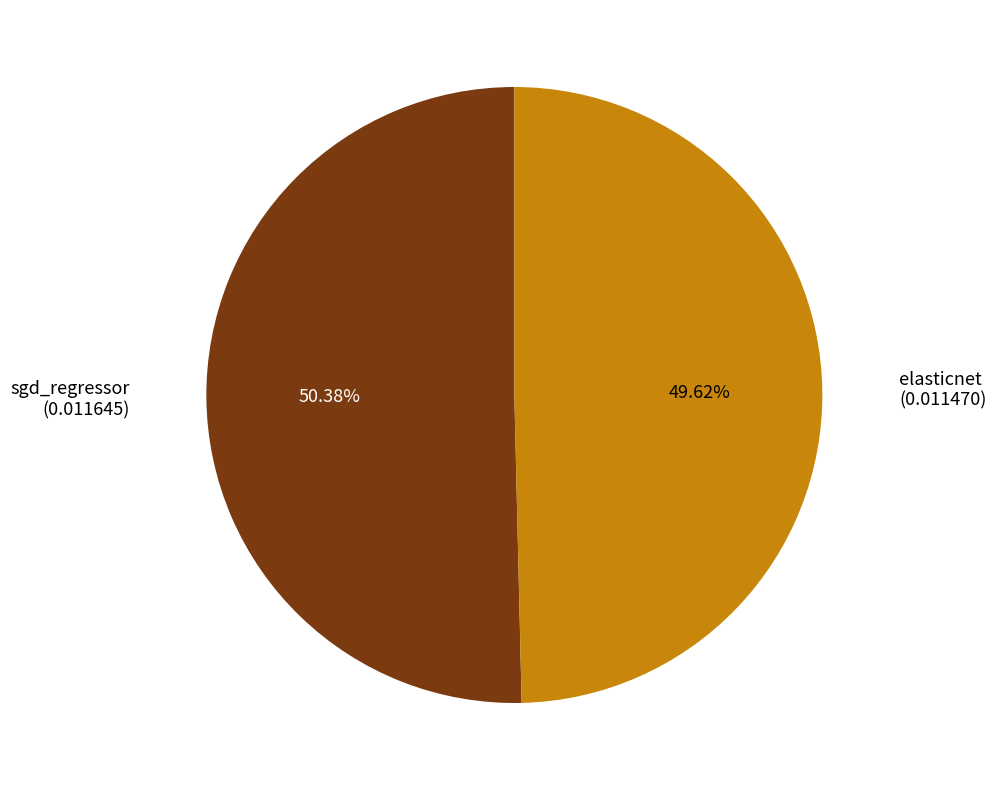

The elasticnet slice represents 40% of the pie. True or false?

False